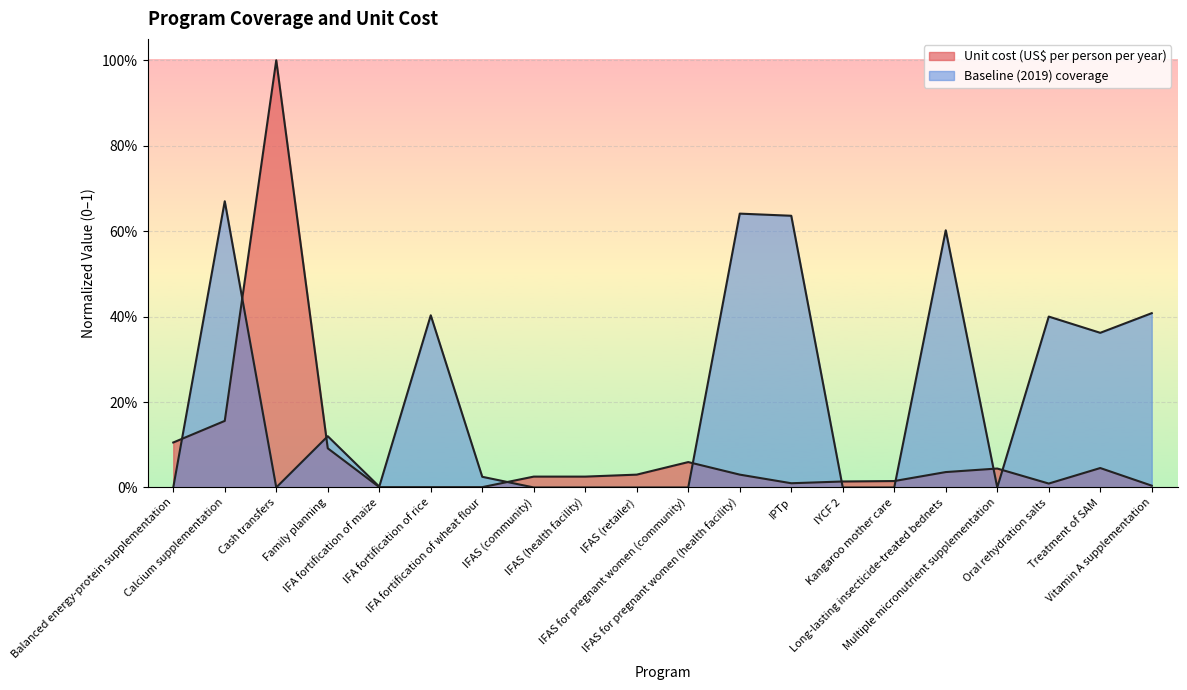

What is the sum of the Unit cost (US$ per person per year) values at Balanced energy-protein supplementation and Oral rehydration salts?

0.1